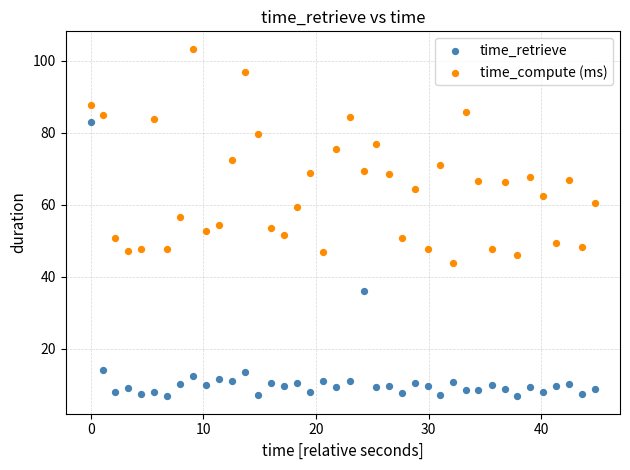

What are all the series names shown in the legend?

time_retrieve, time_compute (ms)